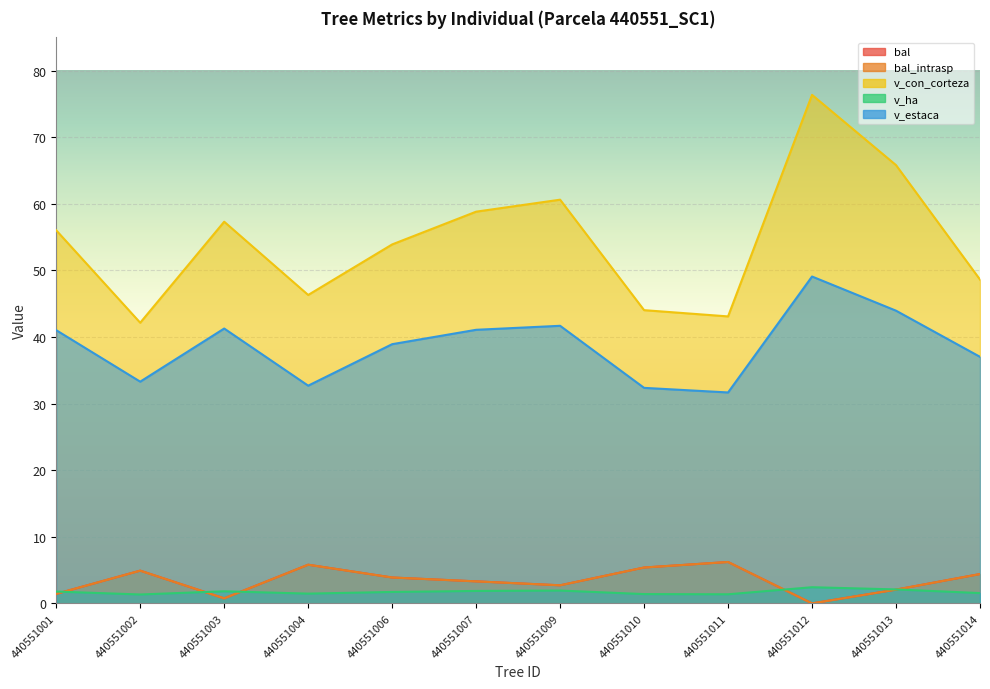

What is the value of the bal point at the 11th from the left?

2.1